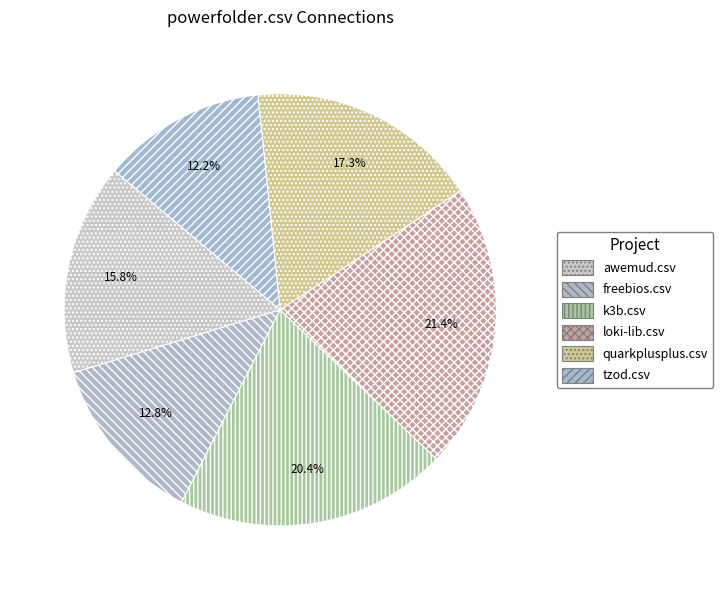

True or false: k3b.csv accounts for 20% of the total.

True